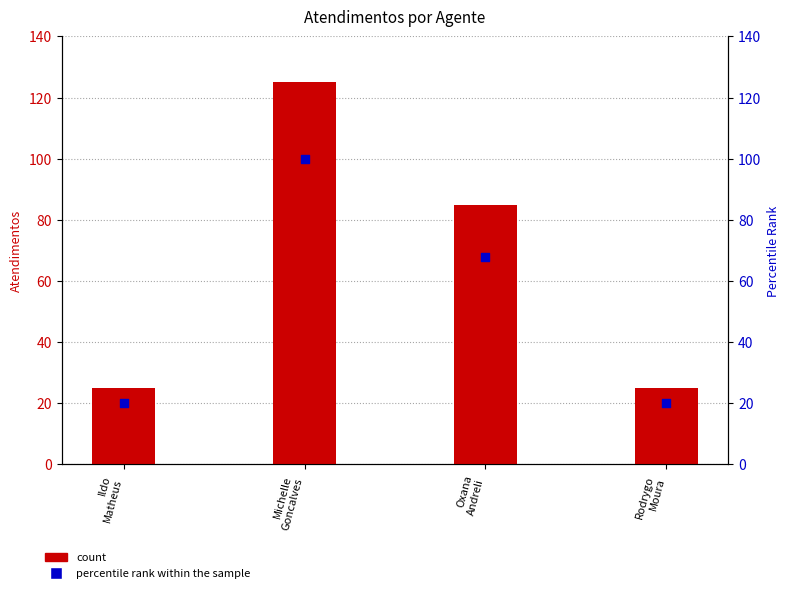

Which series reaches the maximum Y coordinate?

Atendimentos